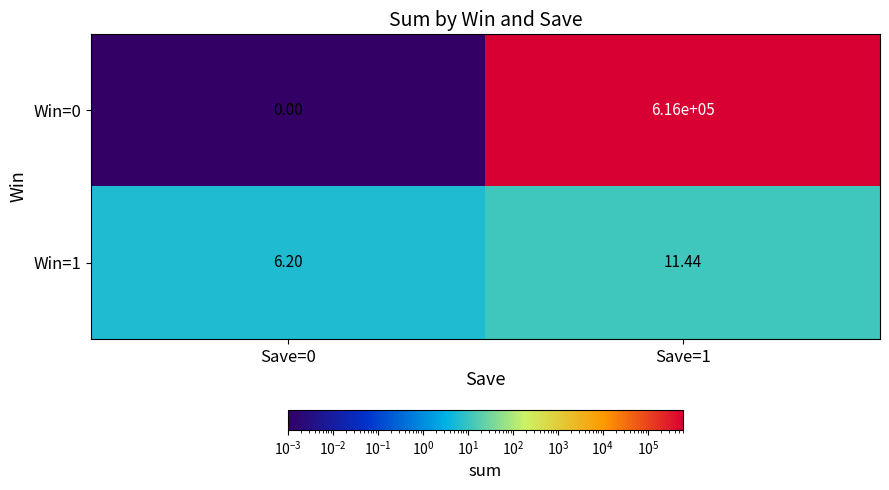

Which series has the widest spread of values?

Win=0